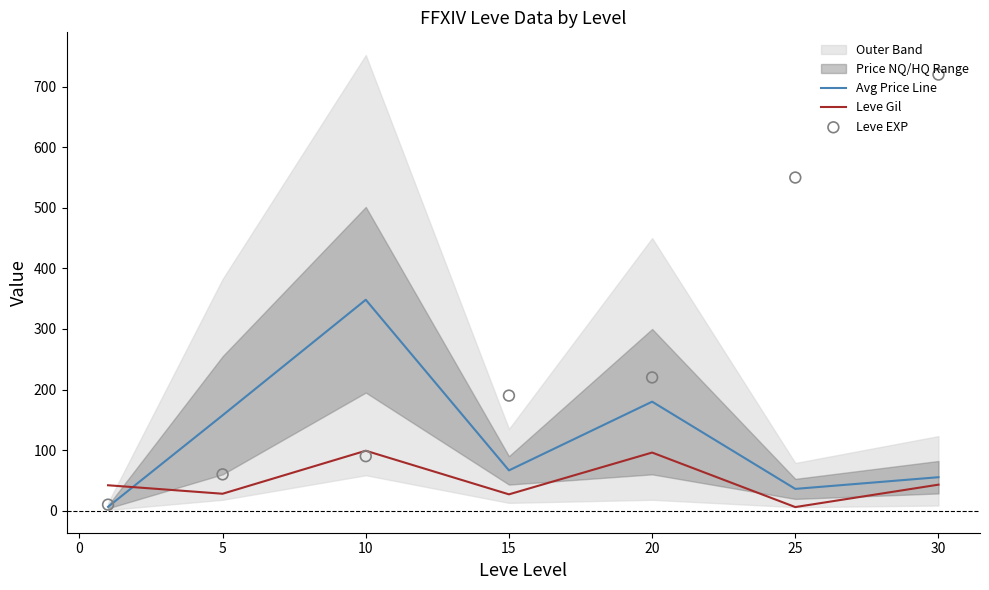

Which series has the largest total across all categories?

Leve EXP